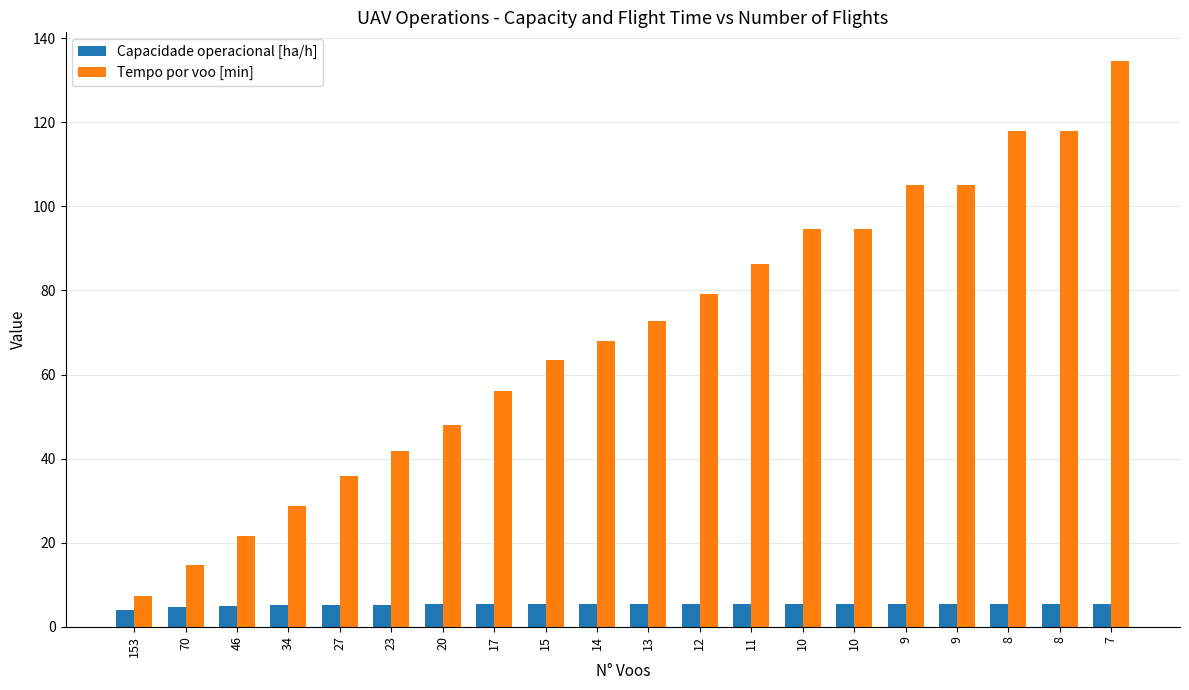

What is the greatest value displayed?

134.7